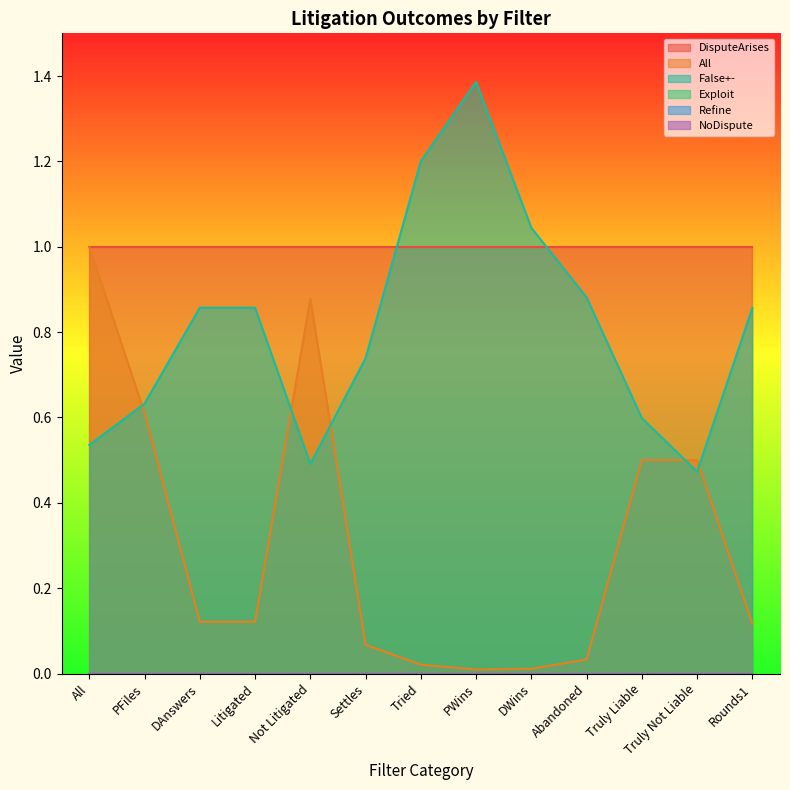

Which has a higher value, Litigated or Truly Liable?

Litigated